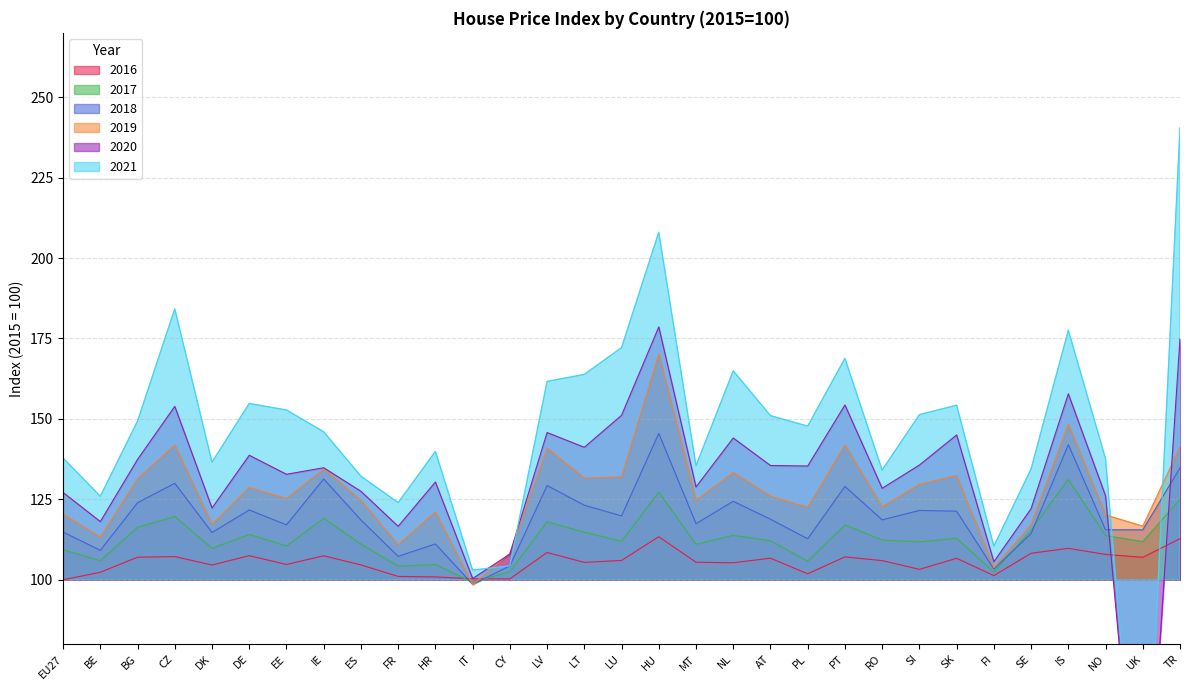

At which label is 2017 closest to 115?

LT